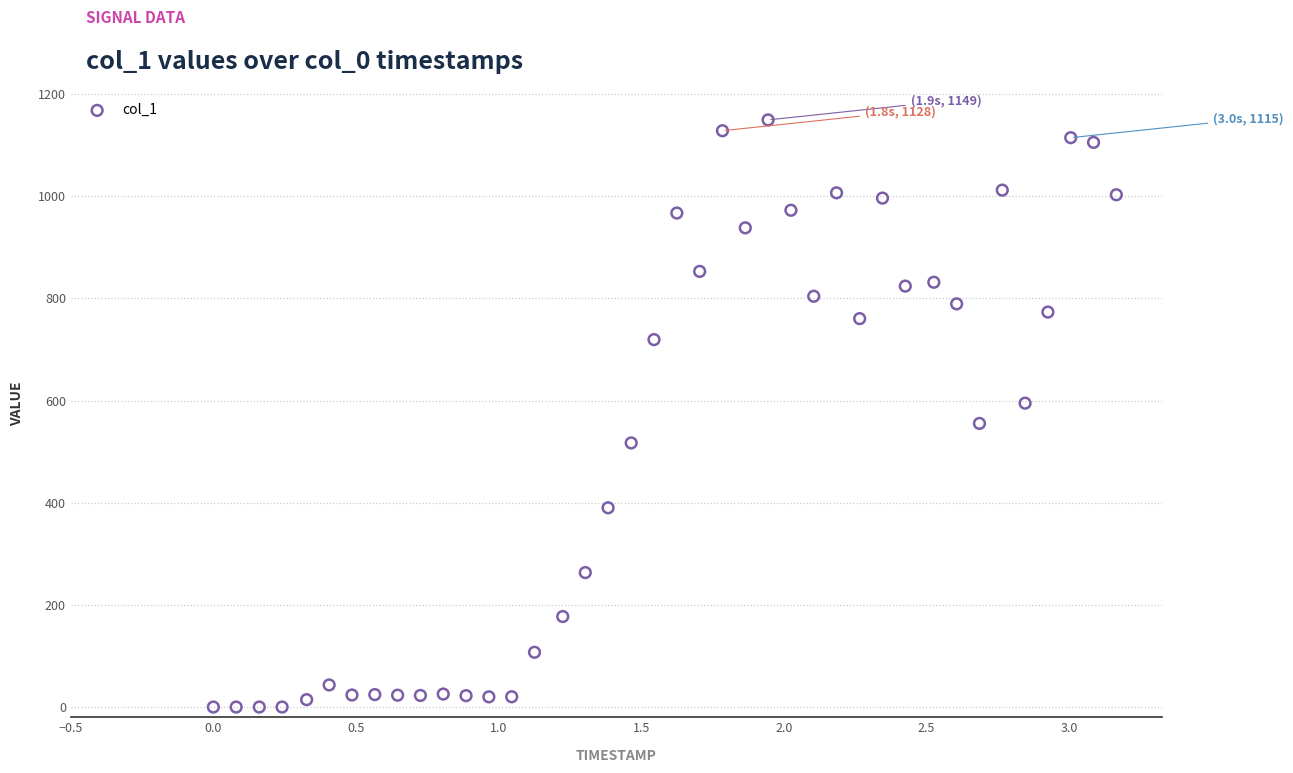

What is the range of X values (max minus min)?

3.2